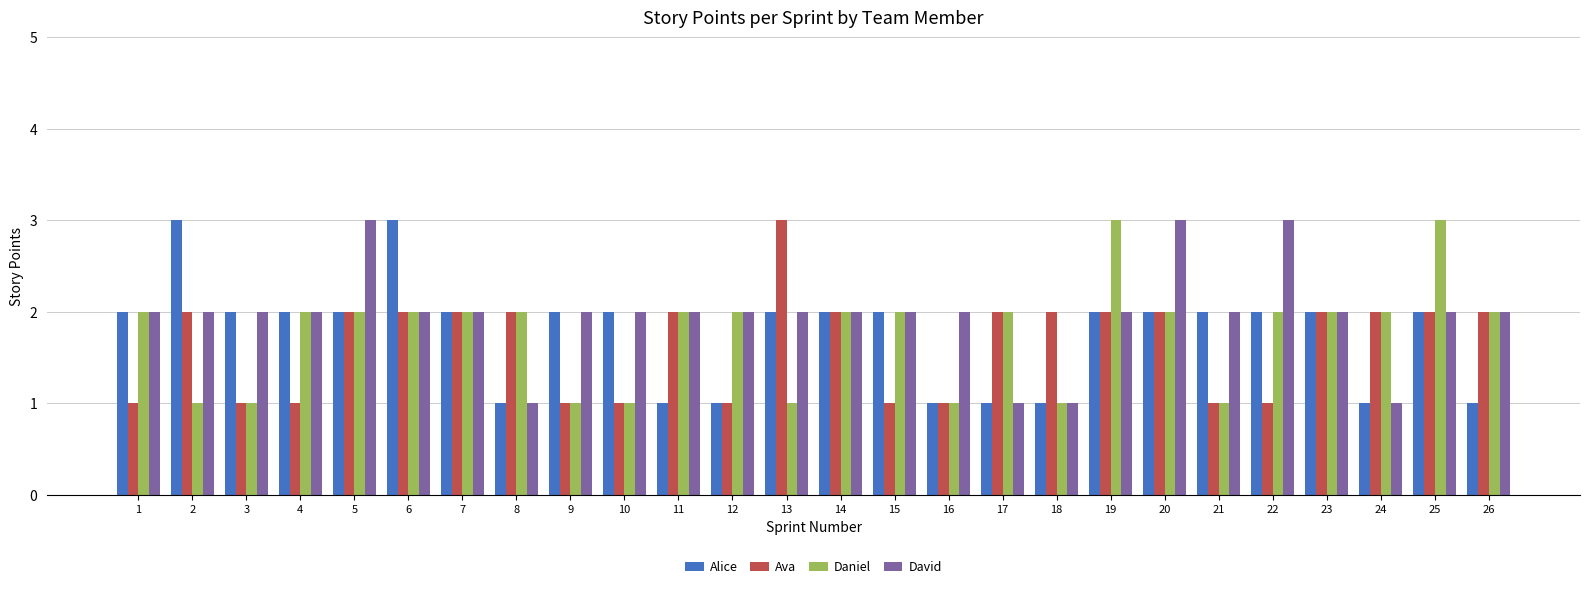

Read the David value at 3.

2